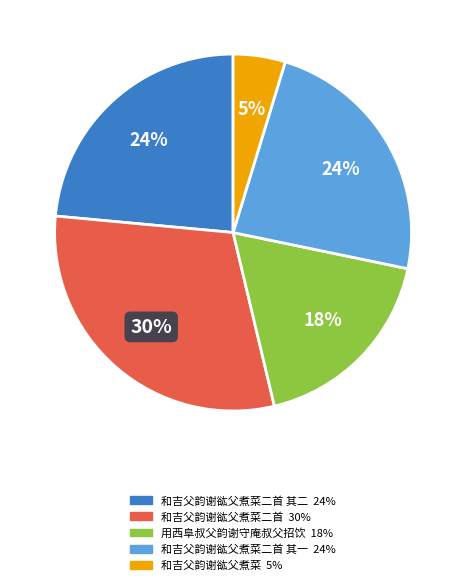

To the nearest percent, what is the difference between the largest and smallest slice percentages?

25%